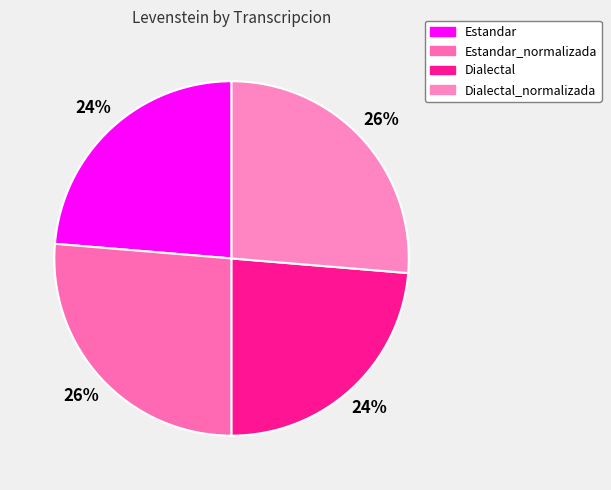

True or false: Estandar accounts for 37% of the total.

False